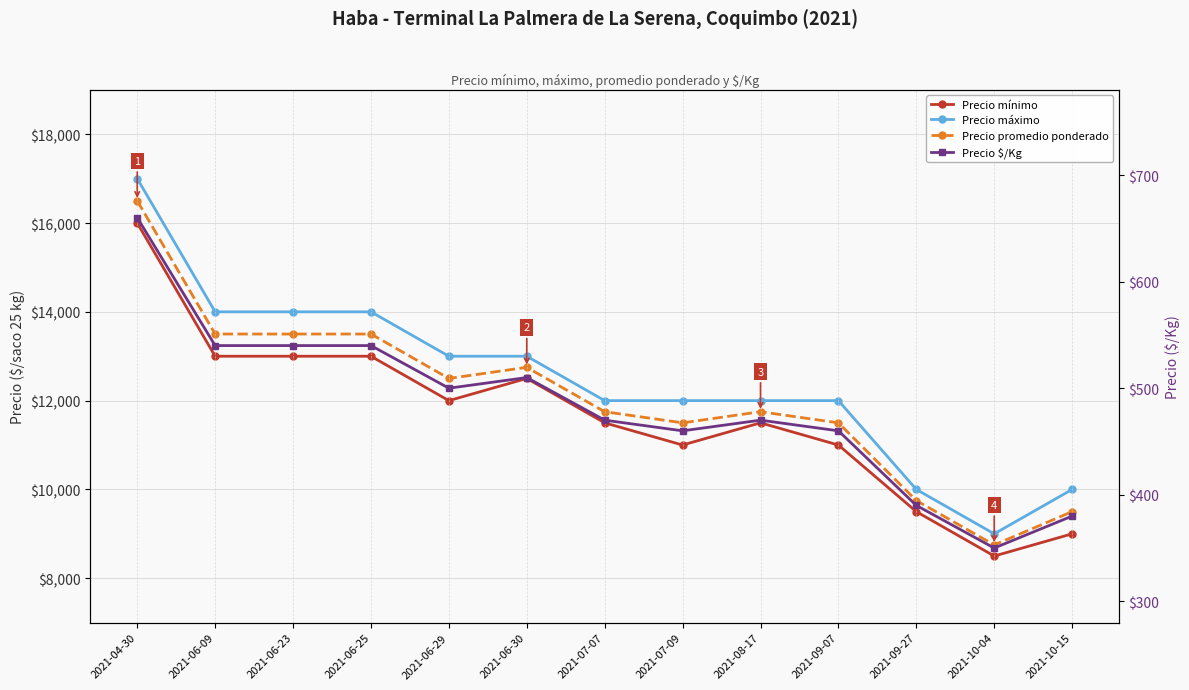

True or false: Precio máximo and Precio $/Kg cross at least once.

False